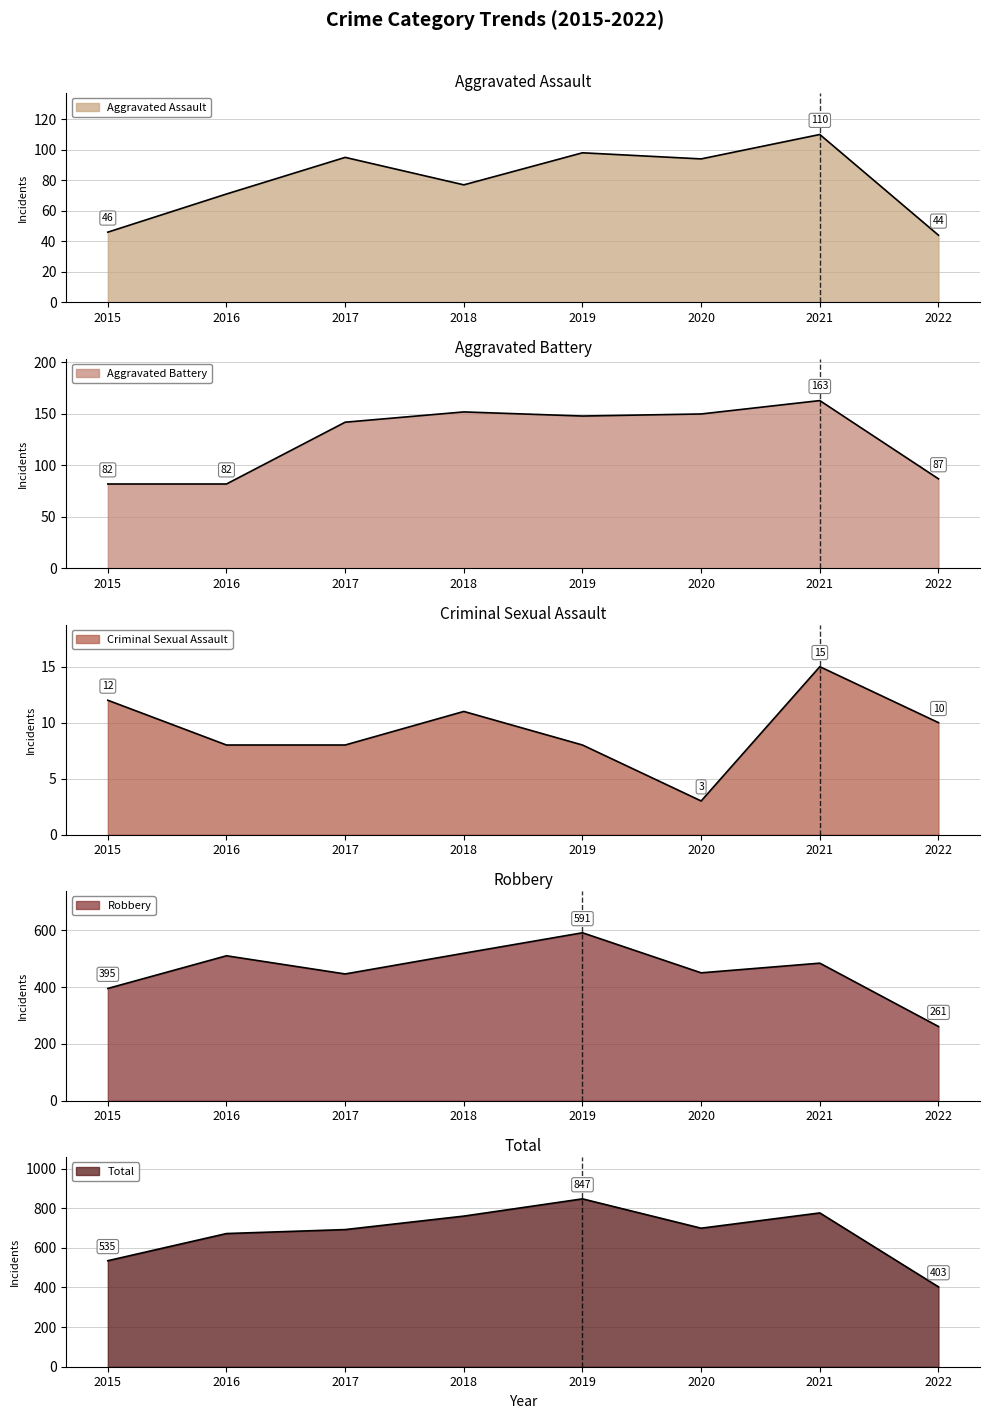

True or false: Criminal Sexual Assault has a value of 15 at 2021.

True